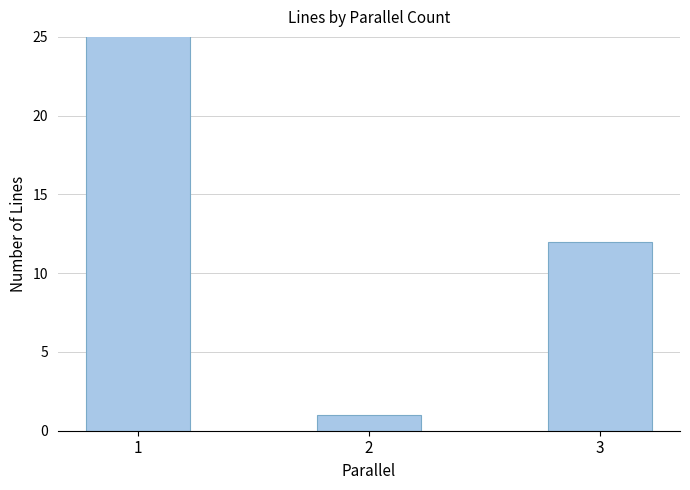

How many values are between 1 and 27?

3